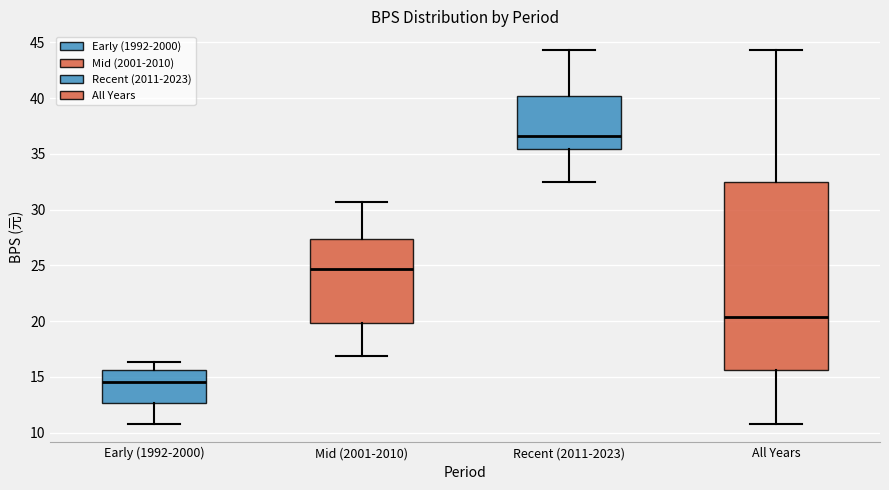

Where is the lower edge of the box for Early (1992-2000) on the y-axis? The values are not printed on the chart, so give them approximately, as read against the axis.

12.5